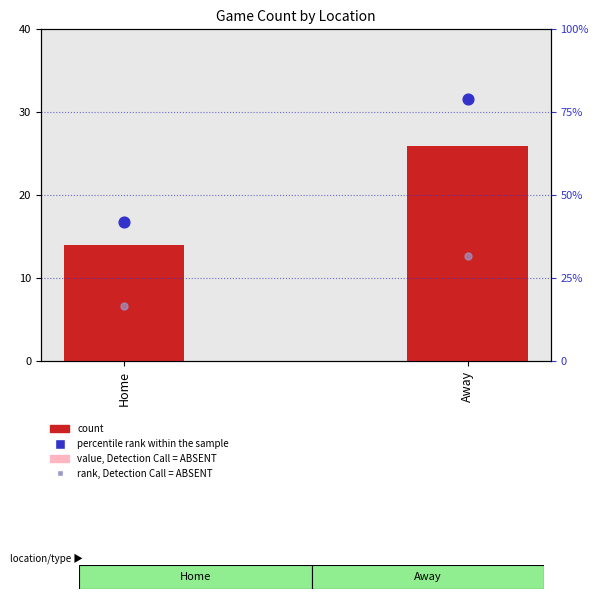

Is the value of percentile rank within the sample at Away greater than the value of rank, Detection Call = ABSENT at Away?

Yes